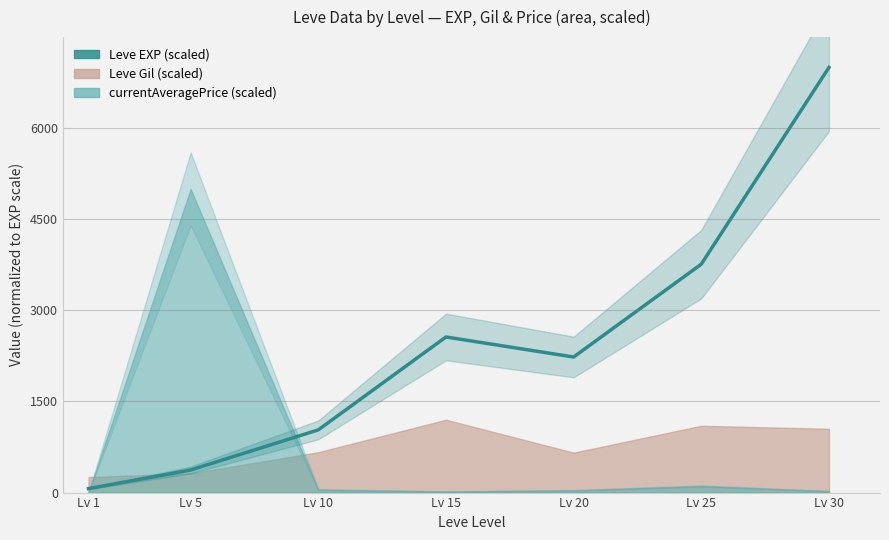

Reading left to right, list all the values displayed in this chart.

Lv 1=65.1	Lv 5=372.1	Lv 10=1032.5	Lv 15=2562.1	Lv 20=2232.4	Lv 25=3761.0	Lv 30=7000.0